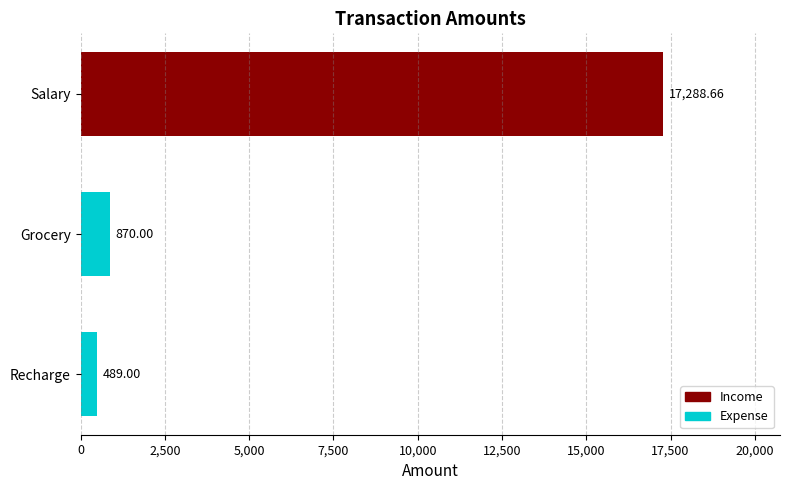

What is the label of the 3rd bar from the top?

Recharge